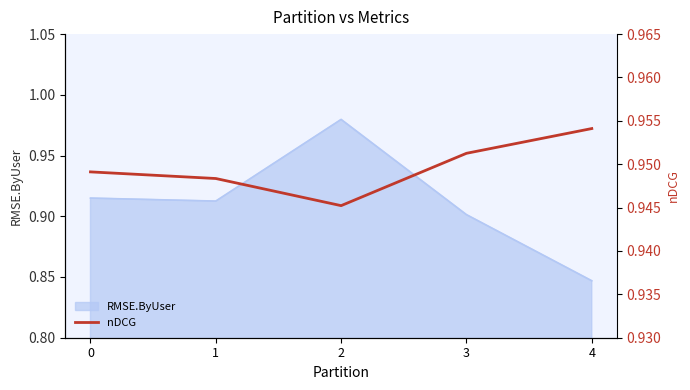

At which category does the data reach its first local valley?

2